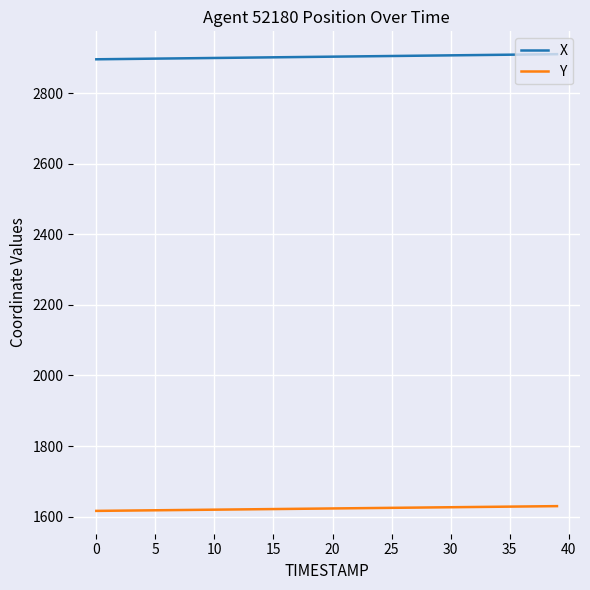

What is the highest value of the X series?

2910.3